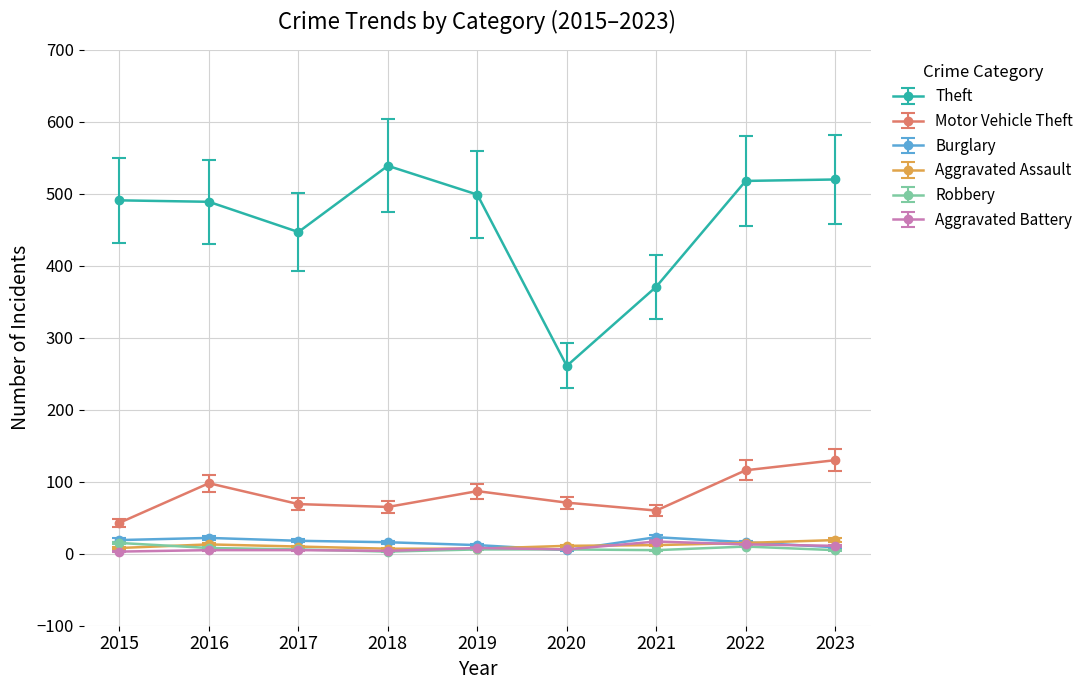

How many distinct data groups are displayed?

6